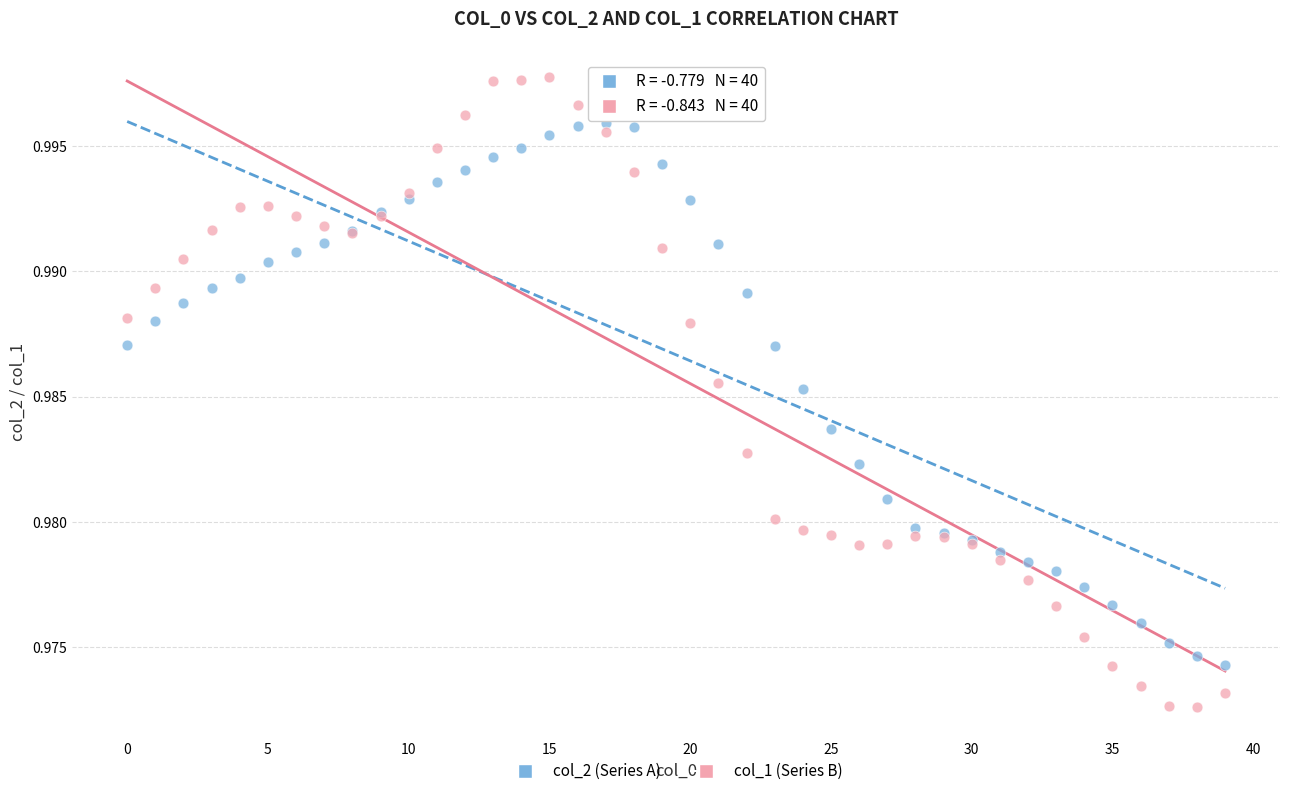

Which series contains the highest Y value?

col_1 (Series B)